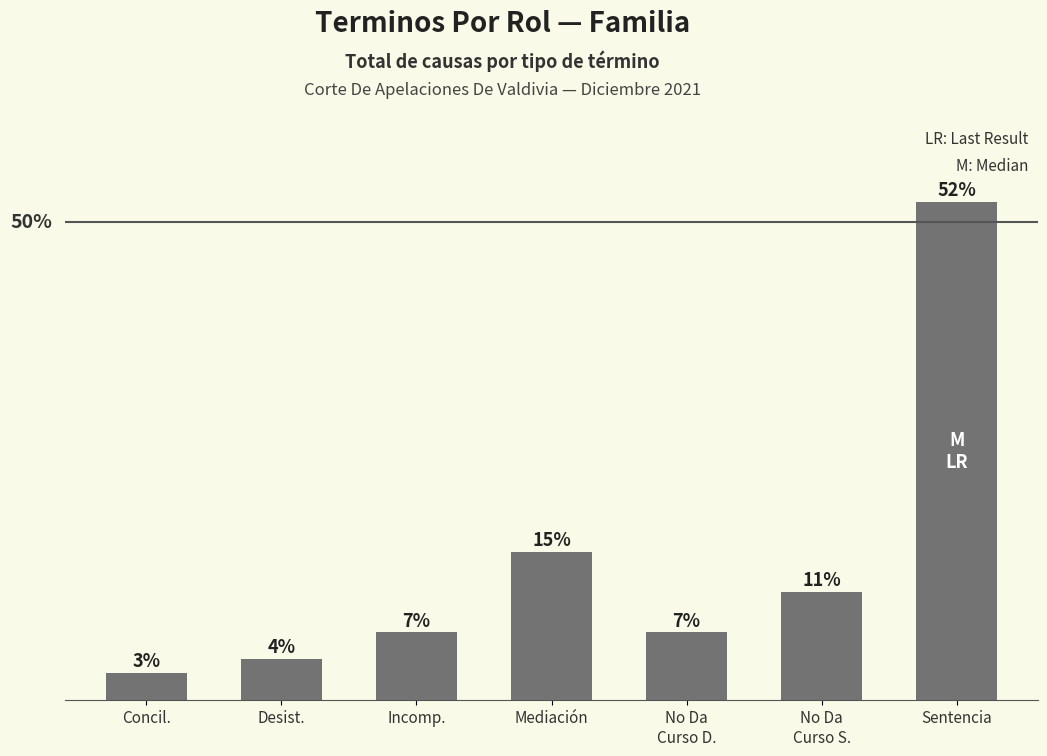

Does the chart contain stacked bars?

No